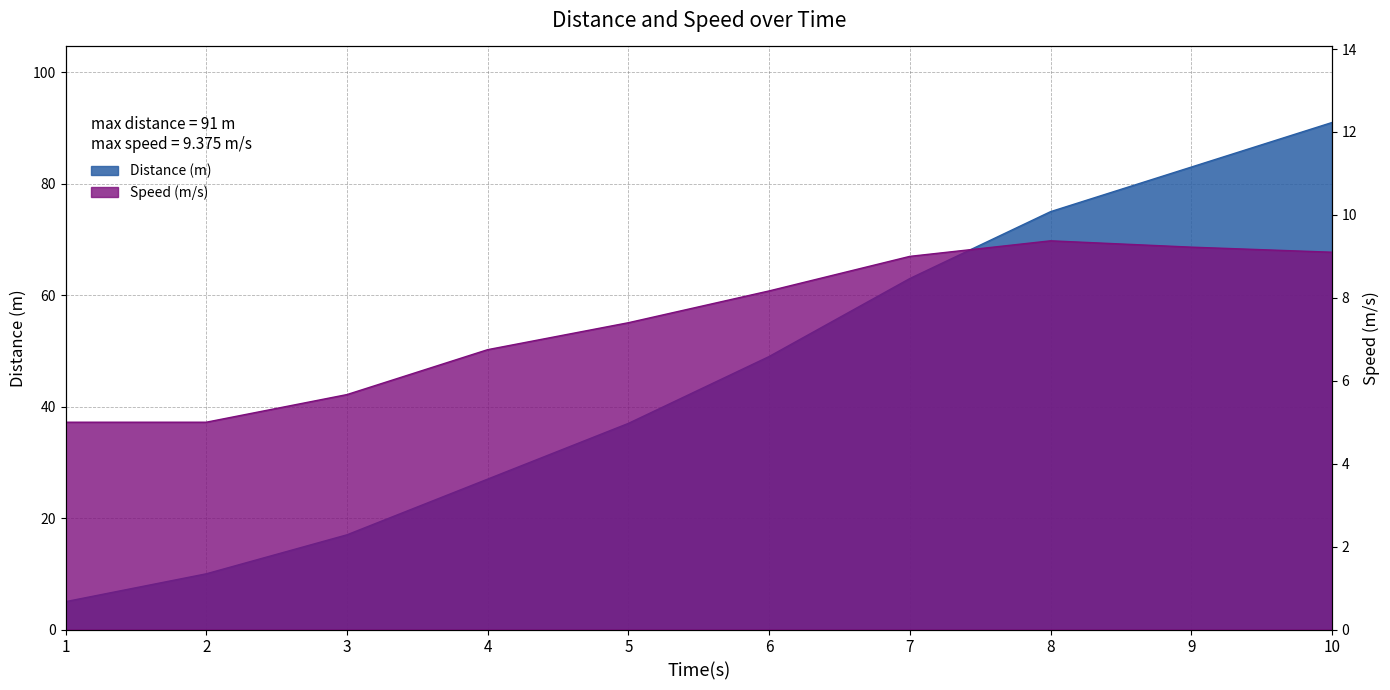

What is the sum of all Distance (m) values?

457.0